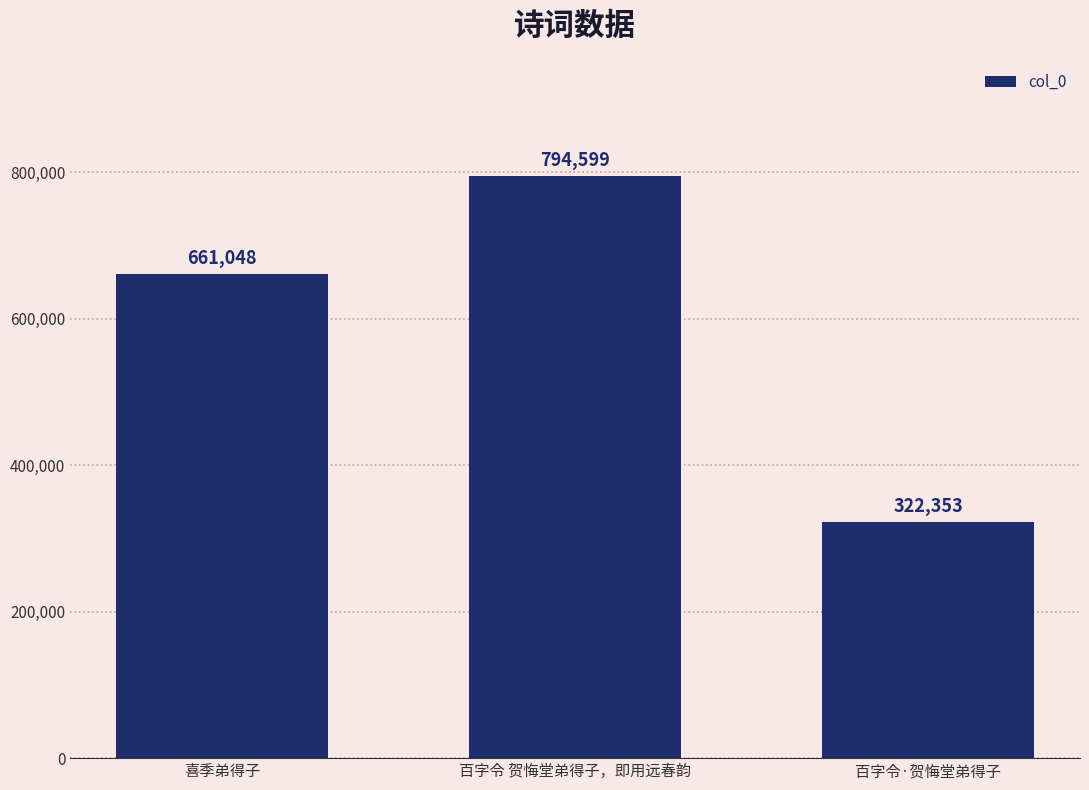

What is the difference between the values at 喜季弟得子 and 百字令·贺悔堂弟得子?

338695